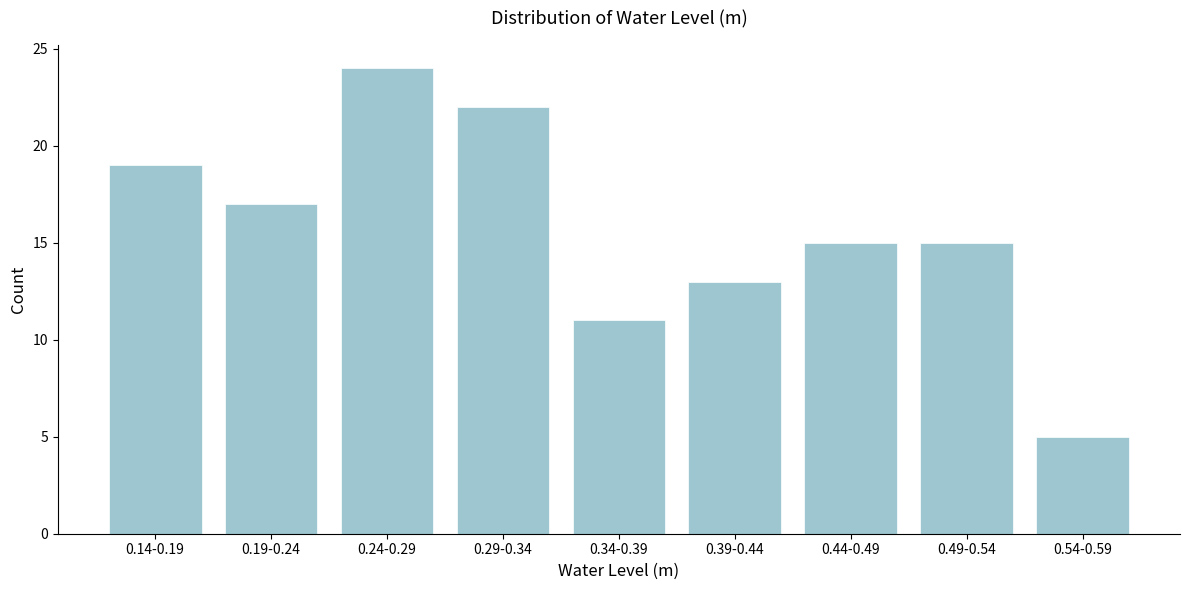

Reading left to right, extract all data points from this chart.

0.14-0.19=19	0.19-0.24=17	0.24-0.29=24	0.29-0.34=22	0.34-0.39=11	0.39-0.44=13	0.44-0.49=15	0.49-0.54=15	0.54-0.59=5